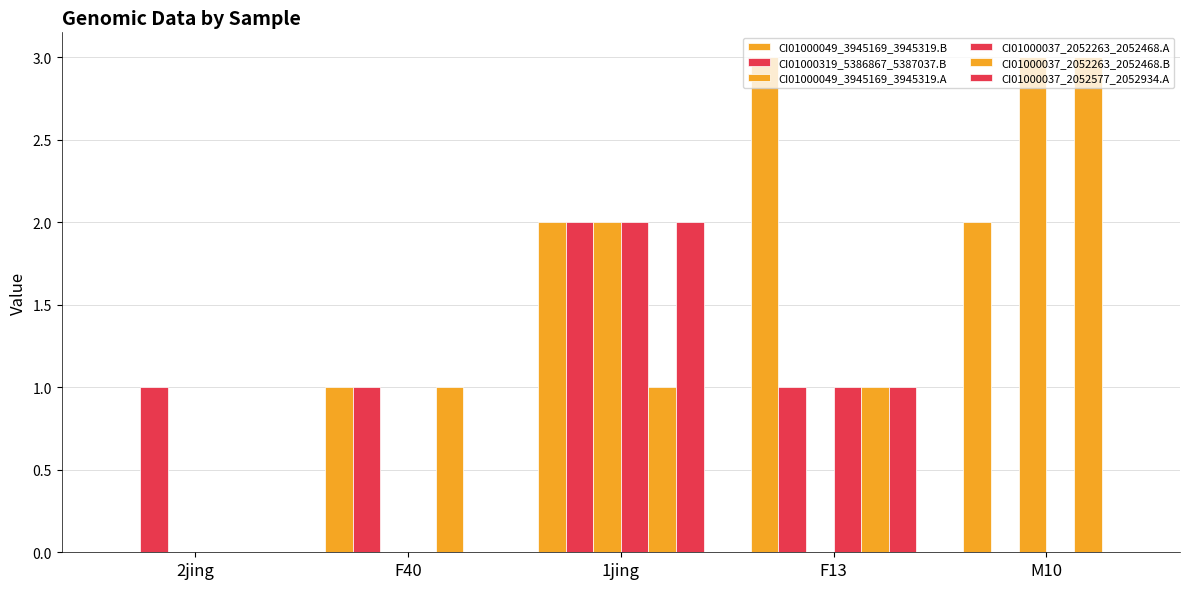

What position from the right is F40?

4